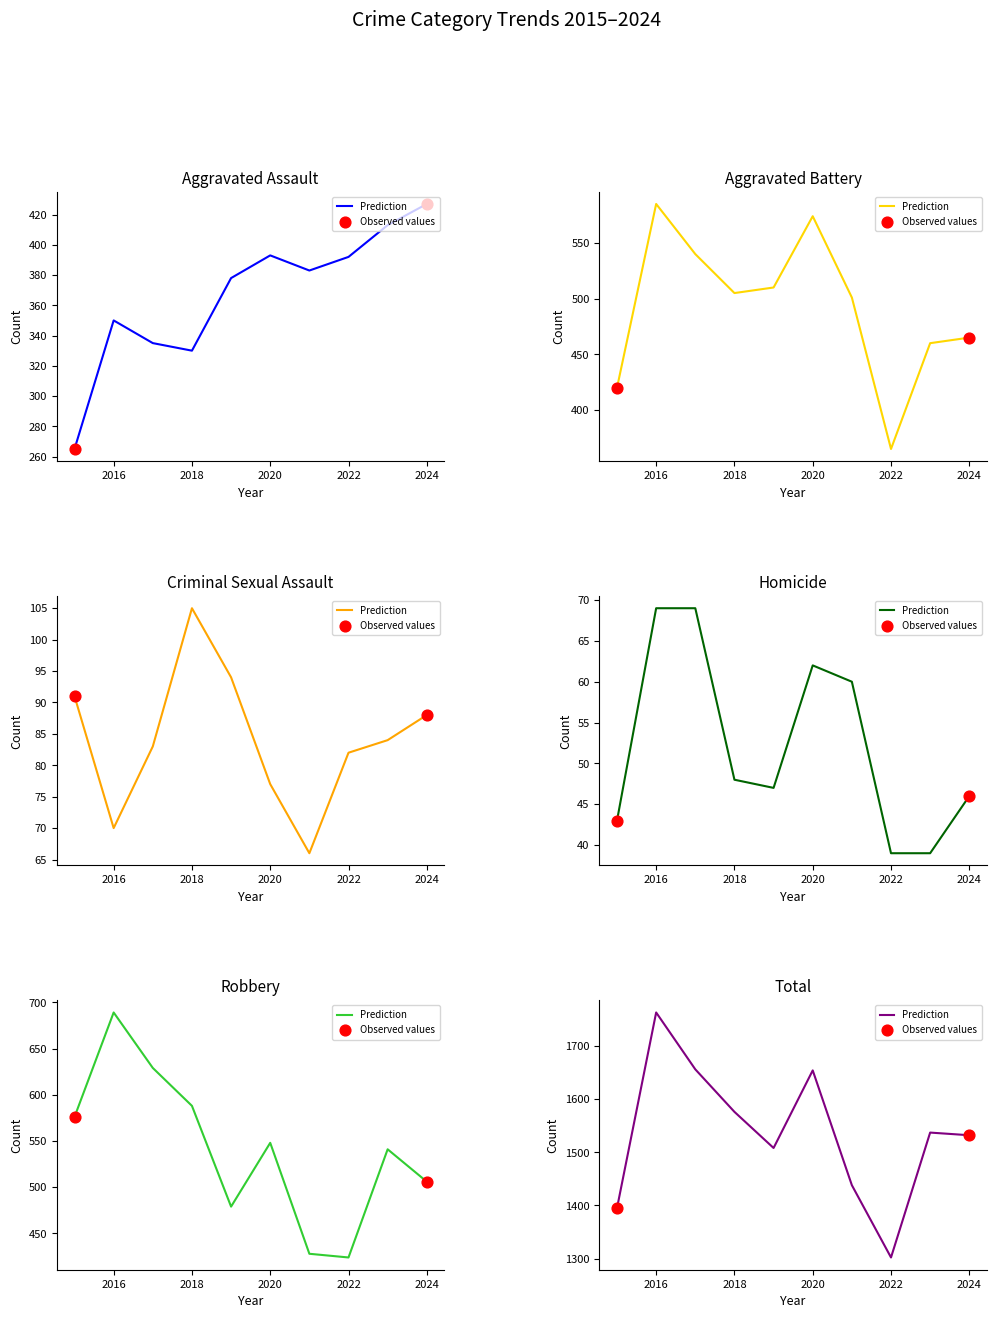

Is the value of Robbery at 2016 greater than the value of Aggravated Assault at 2018?

Yes